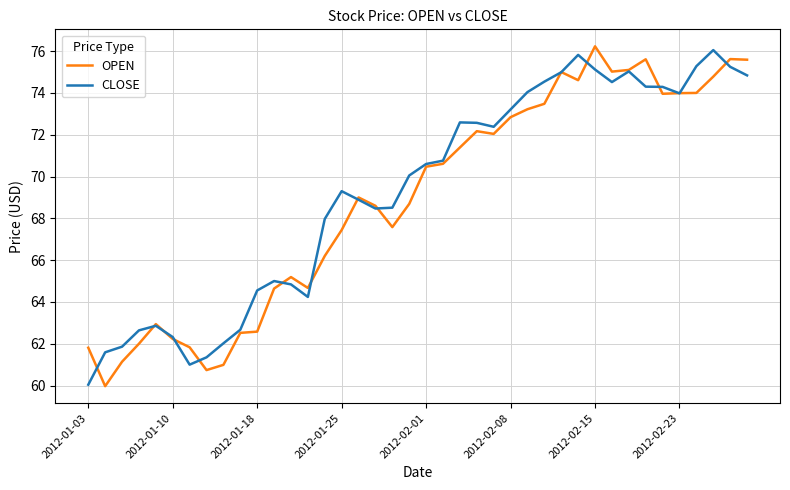

What is the minimum value shown in the chart?

60.0